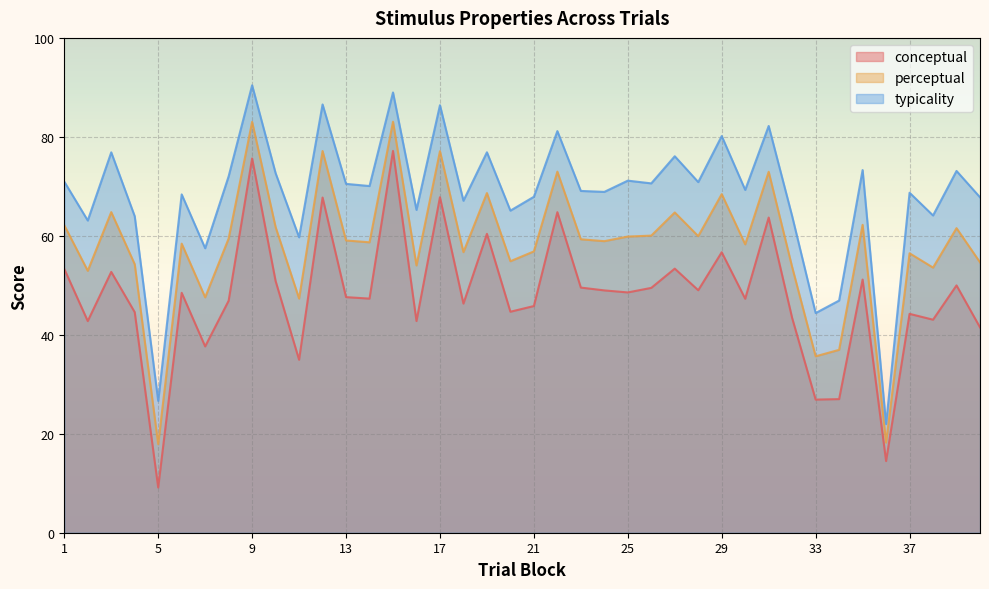

What is the average value of the typicality series?

68.3